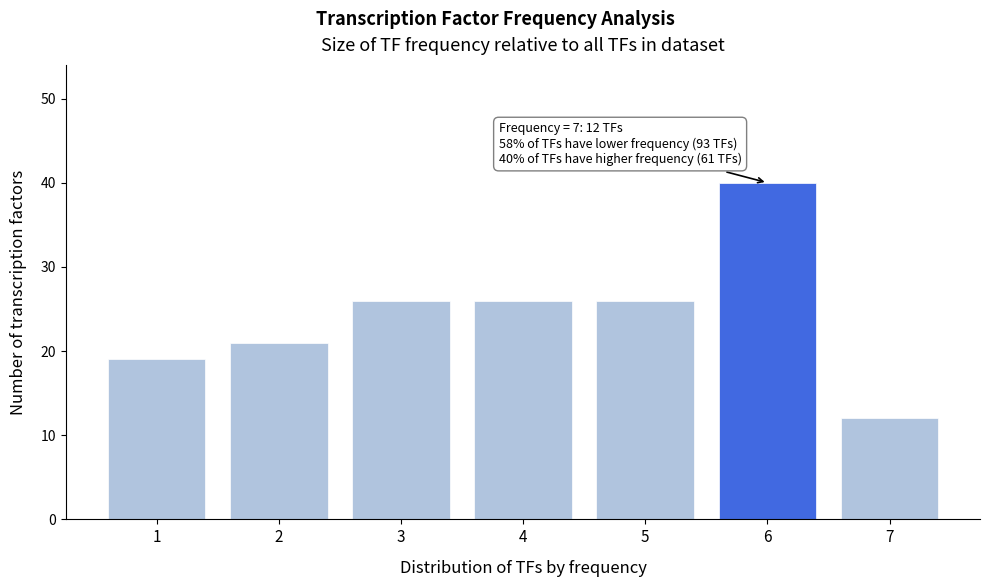

Reading left to right, list all the values displayed in this chart.

19	21	26	26	26	40	12